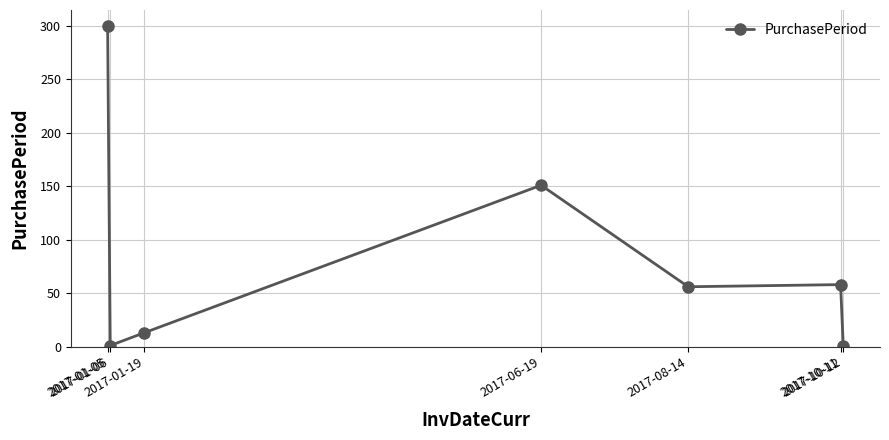

What is the sum of the values at 2017-01-05 and 2017-10-12?

301